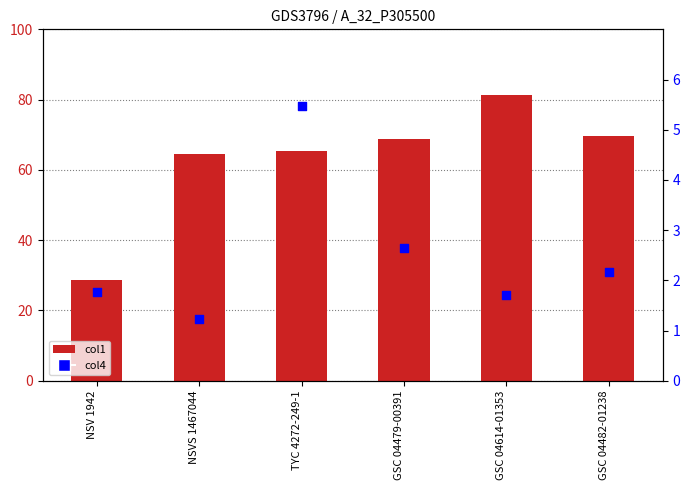

What is the total value across all series at GSC 04614-01353?

83.0